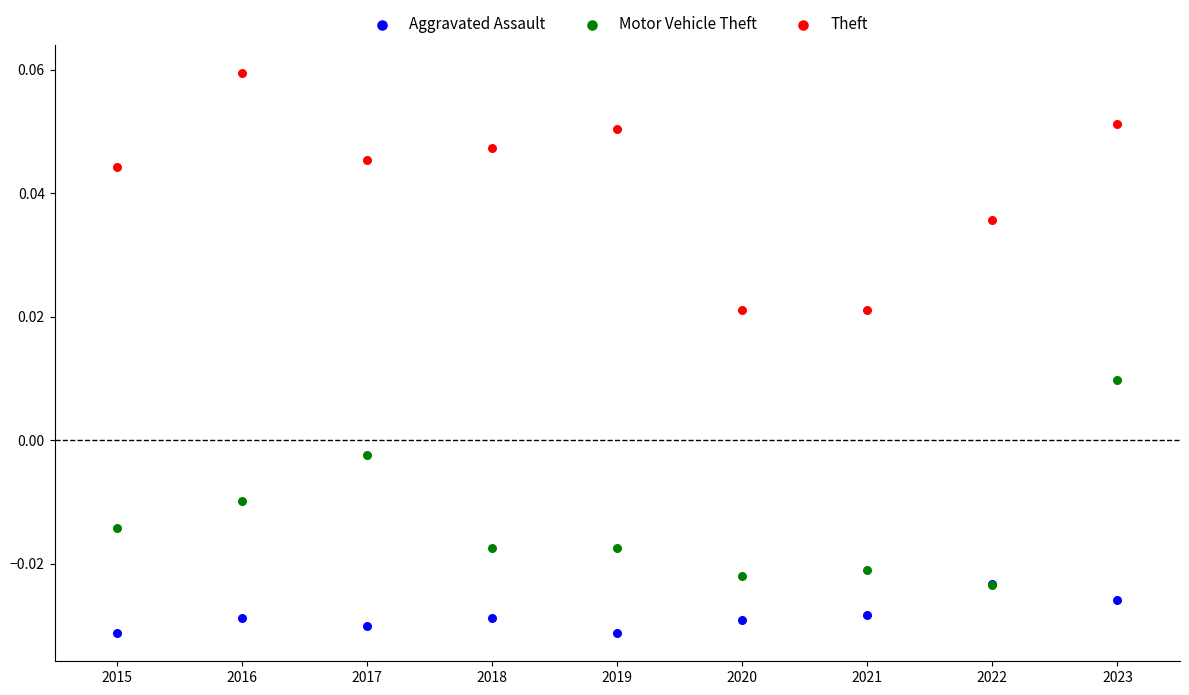

What are all the series names shown in the legend?

Aggravated Assault, Motor Vehicle Theft, Theft